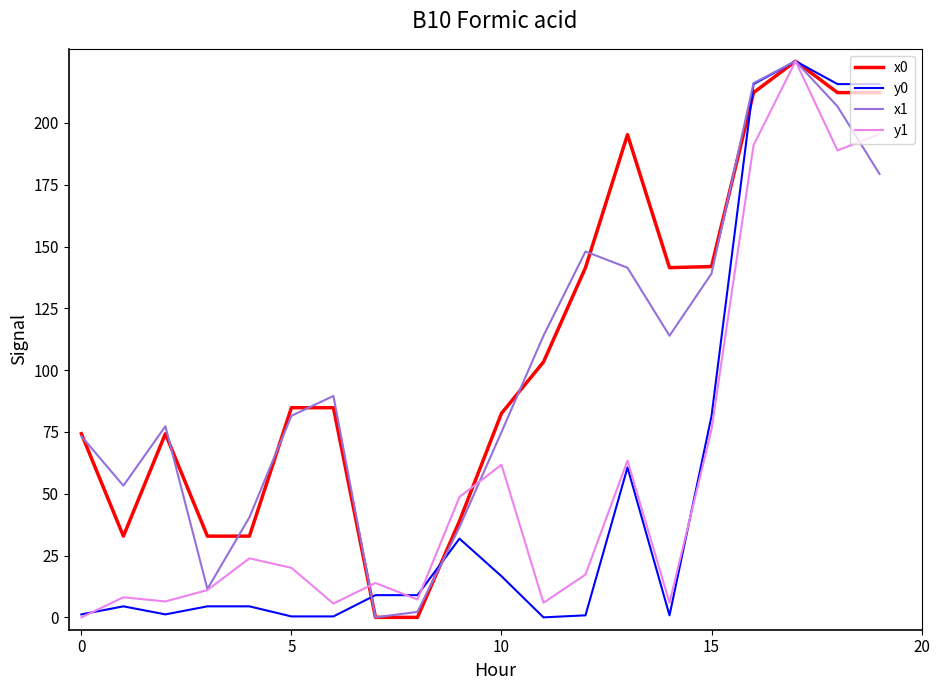

What is the maximum value shown in the chart?

225.0